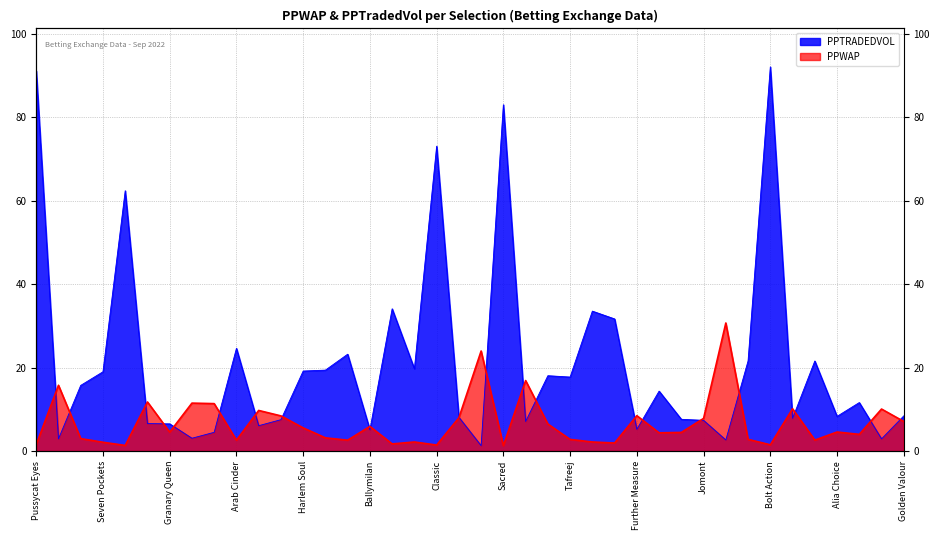

How many values in the PPTRADEDVOL series exceed 14?

20